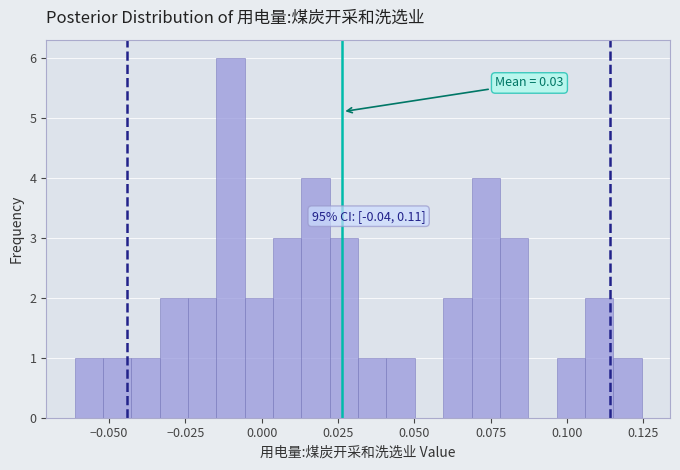

Read against the x-axis, roughly where is the centre of the tallest bar?

-0.010